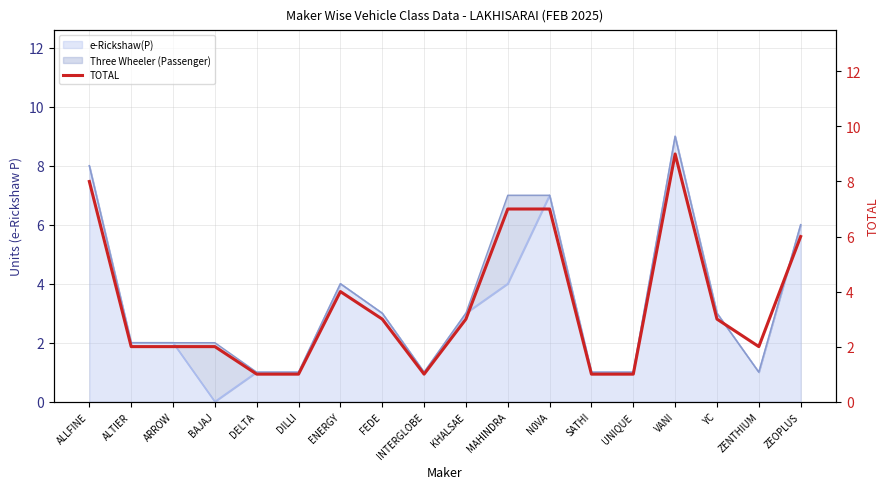

True or false: e-Rickshaw(P) has a value of 2 at DELTA.

False